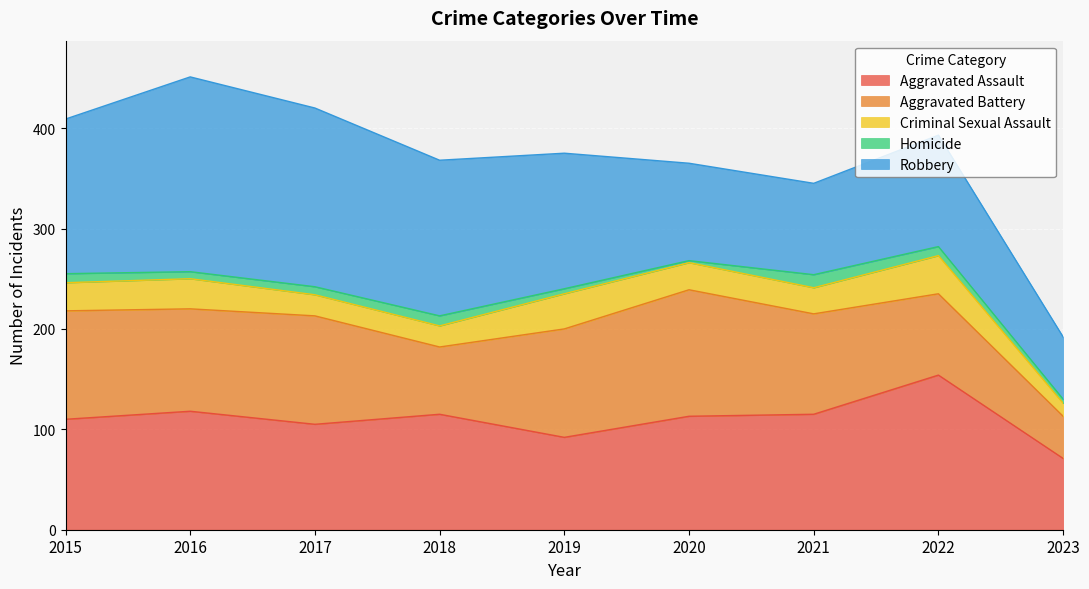

What is the spread (max minus min) of values at 2020?

124